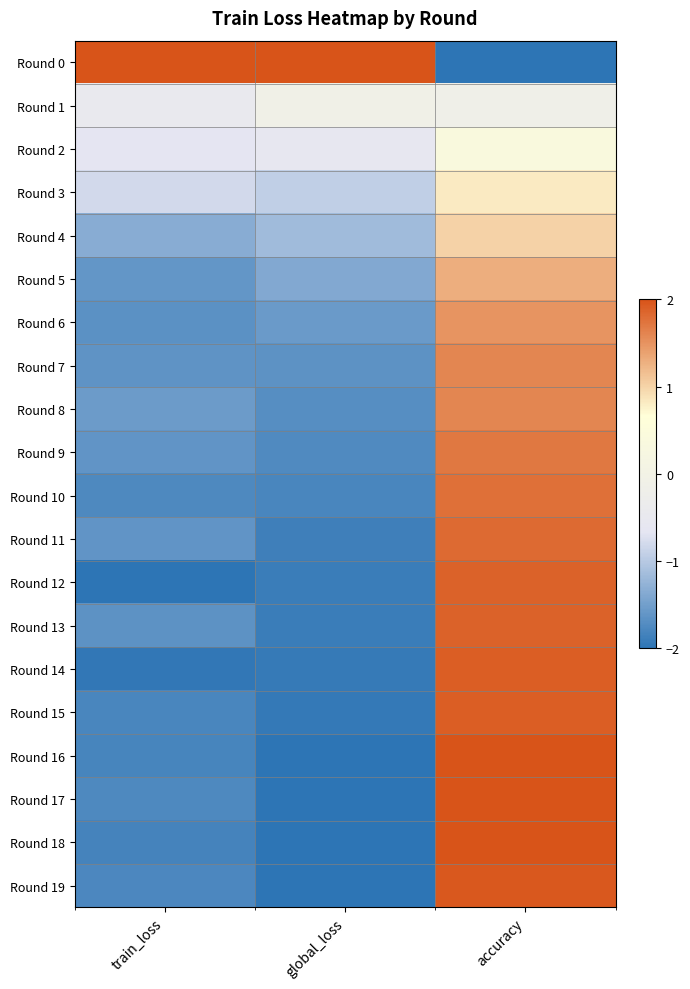

Reading left to right, extract all data points from this chart.

Round 0: train_loss=2.0	global_loss=2.0	accuracy=-2.0
Round 1: train_loss=-0.5	global_loss=-0.1	accuracy=-0.2
Round 2: train_loss=-0.7	global_loss=-0.6	accuracy=0.4
Round 3: train_loss=-0.8	global_loss=-0.9	accuracy=0.8
Round 4: train_loss=-1.3	global_loss=-1.2	accuracy=1.0
Round 5: train_loss=-1.6	global_loss=-1.4	accuracy=1.3
Round 6: train_loss=-1.7	global_loss=-1.6	accuracy=1.5
Round 7: train_loss=-1.6	global_loss=-1.7	accuracy=1.6
Round 8: train_loss=-1.5	global_loss=-1.7	accuracy=1.6
Round 9: train_loss=-1.6	global_loss=-1.7	accuracy=1.7
Round 10: train_loss=-1.8	global_loss=-1.8	accuracy=1.8
Round 11: train_loss=-1.6	global_loss=-1.9	accuracy=1.8
Round 12: train_loss=-2.0	global_loss=-1.9	accuracy=1.9
Round 13: train_loss=-1.7	global_loss=-1.9	accuracy=1.9
Round 14: train_loss=-2.0	global_loss=-1.9	accuracy=1.9
Round 15: train_loss=-1.8	global_loss=-2.0	accuracy=1.9
Round 16: train_loss=-1.8	global_loss=-2.0	accuracy=2.0
Round 17: train_loss=-1.8	global_loss=-2.0	accuracy=2.0
Round 18: train_loss=-1.8	global_loss=-2.0	accuracy=2.0
Round 19: train_loss=-1.8	global_loss=-2.0	accuracy=2.0